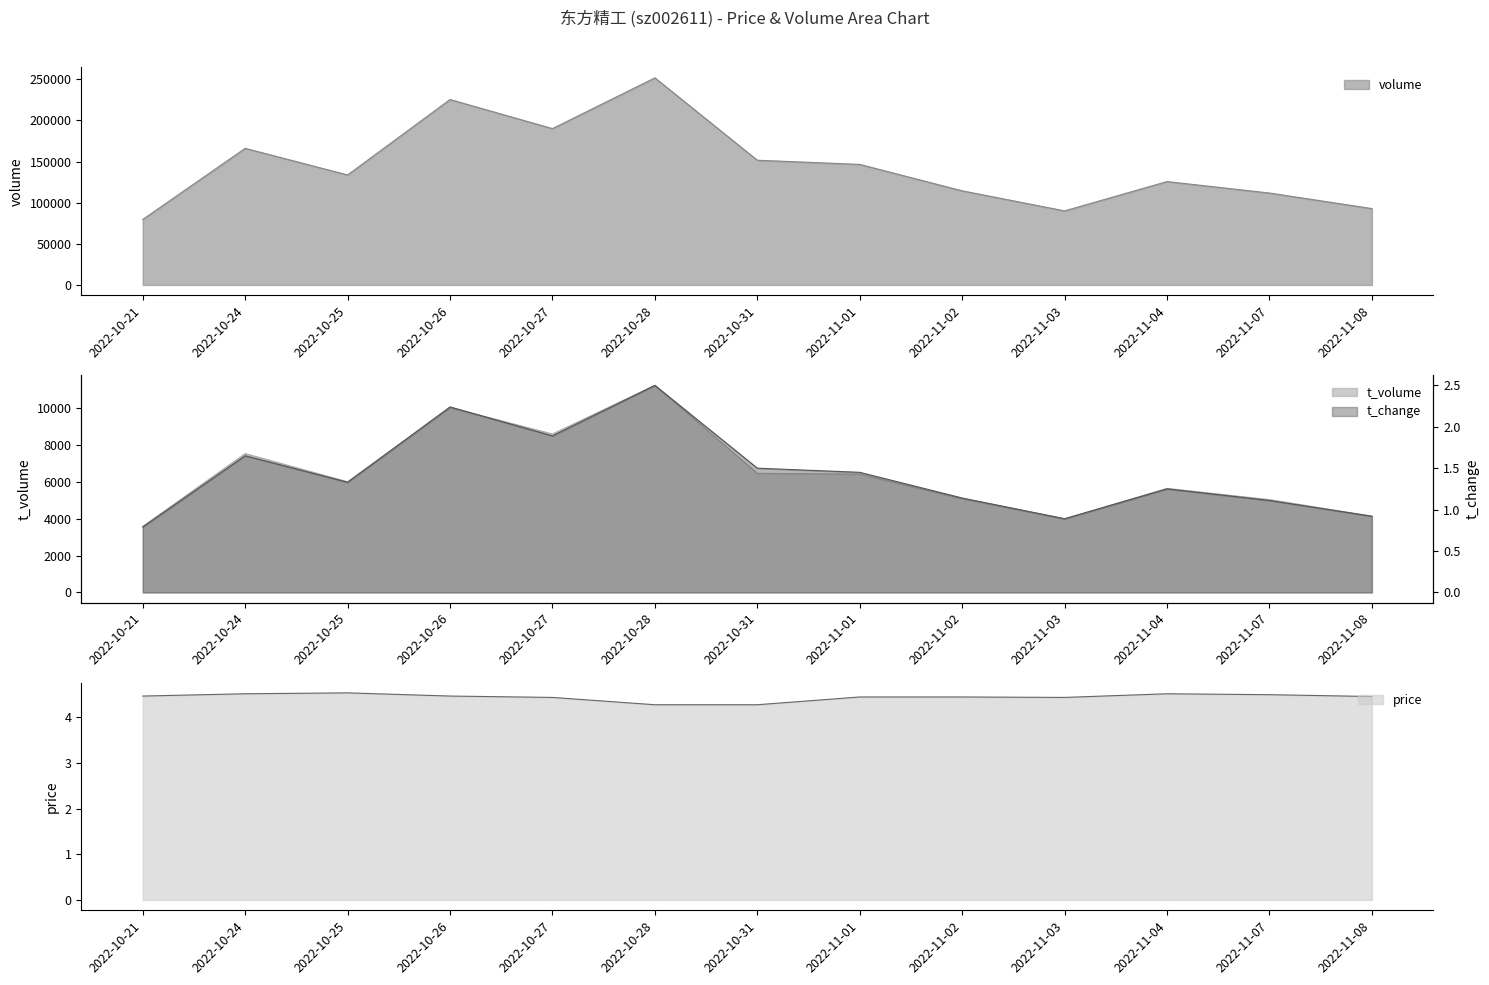

What is the label of the 3rd point from the right?

2022-11-04